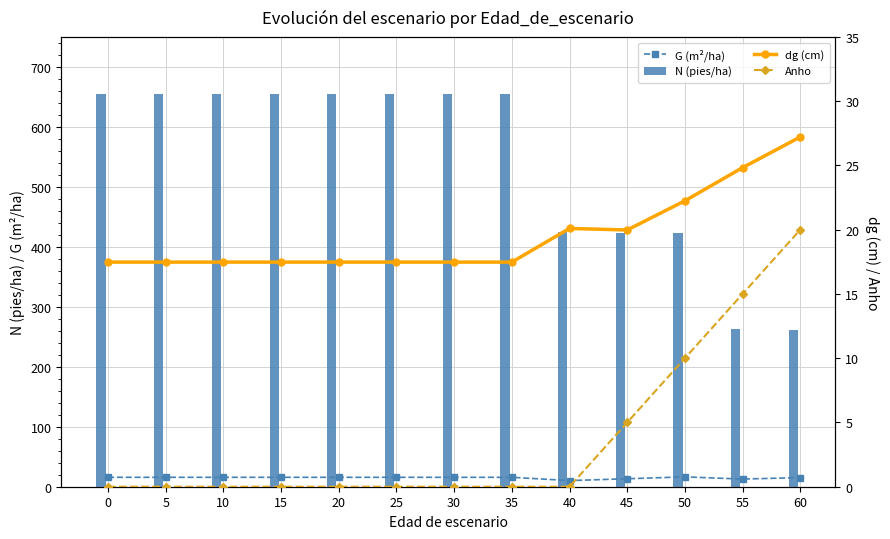

What is the difference between the second highest and minimum values in the N (pies/ha) series?

392.1